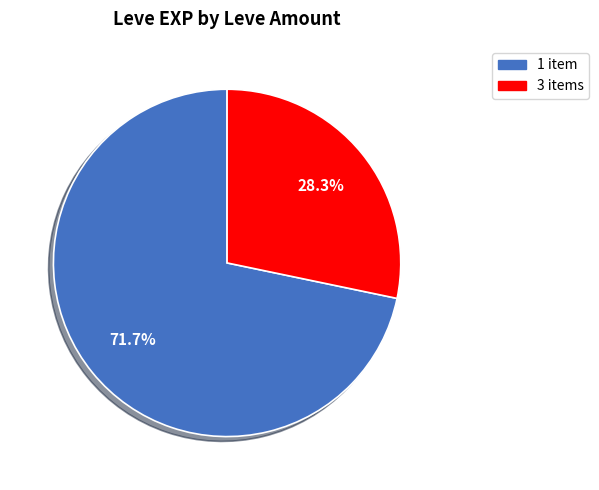

Is there a majority slice in this chart?

Yes